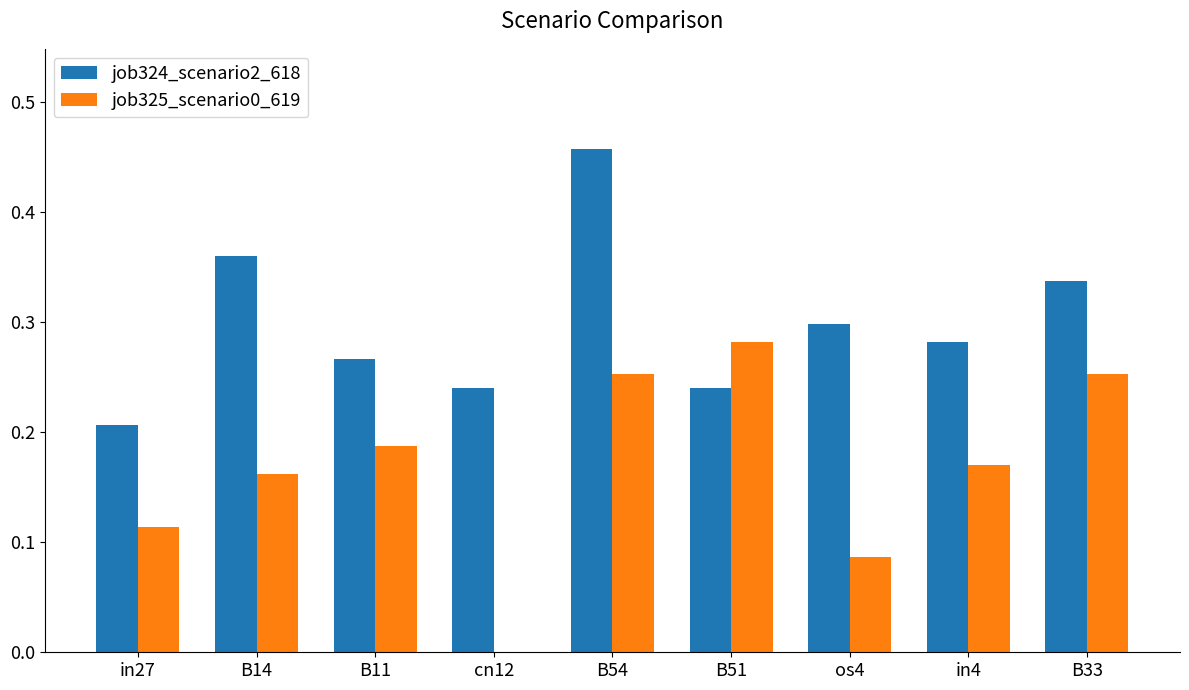

Which series has the largest total across all categories?

job324_scenario2_618